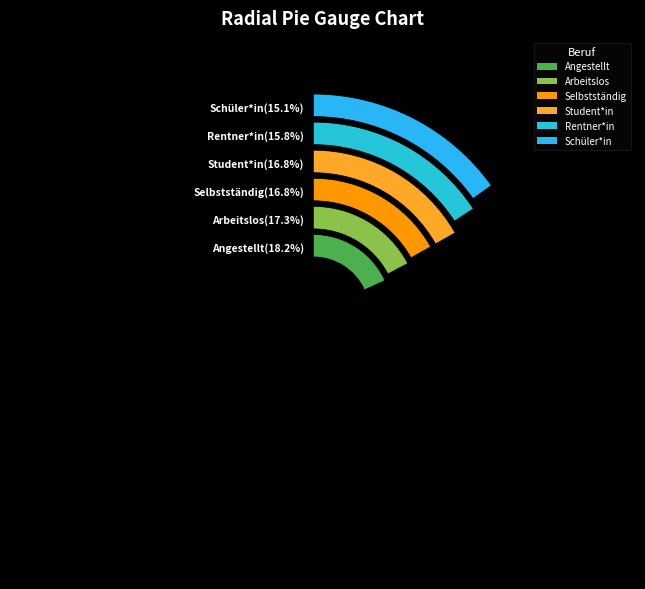

Count the number of slices in the pie.

6